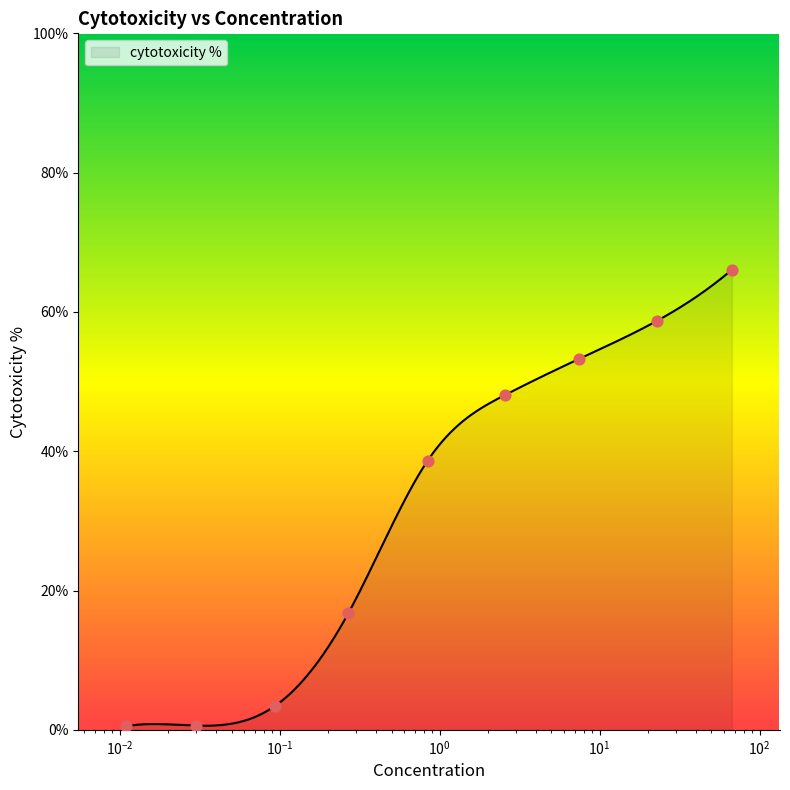

Between 0.841 and 0.093, which is larger?

0.841